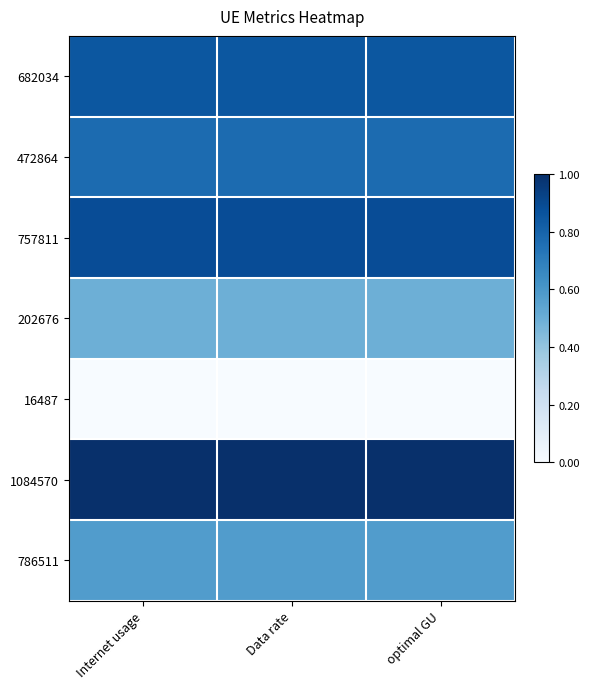

Reading right to left, list all the values displayed in this chart.

682034: optimal GU=0.8	Data rate=0.8	Internet usage=0.8
472864: optimal GU=0.8	Data rate=0.8	Internet usage=0.8
757811: optimal GU=0.9	Data rate=0.9	Internet usage=0.9
202676: optimal GU=0.5	Data rate=0.5	Internet usage=0.5
16487: optimal GU=0.0	Data rate=0.0	Internet usage=0.0
1084570: optimal GU=1.0	Data rate=1.0	Internet usage=1.0
786511: optimal GU=0.6	Data rate=0.6	Internet usage=0.6